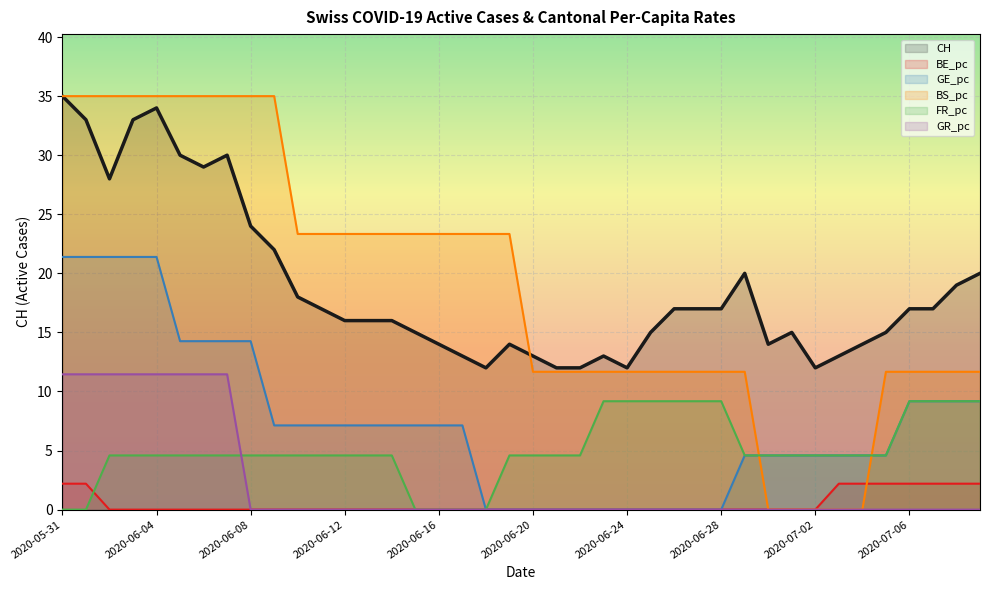

Rank the categories by GE_pc value from highest to lowest.

2020-05-31, 2020-06-01, 2020-06-02, 2020-06-03, 2020-06-04, 2020-06-05, 2020-06-06, 2020-06-07, 2020-06-08, 2020-07-06, 2020-07-07, 2020-07-08, 2020-07-09, 2020-06-09, 2020-06-10, 2020-06-11, 2020-06-12, 2020-06-13, 2020-06-14, 2020-06-15, 2020-06-16, 2020-06-17, 2020-06-29, 2020-06-30, 2020-07-01, 2020-07-02, 2020-07-03, 2020-07-04, 2020-07-05, 2020-06-18, 2020-06-19, 2020-06-20, 2020-06-21, 2020-06-22, 2020-06-23, 2020-06-24, 2020-06-25, 2020-06-26, 2020-06-27, 2020-06-28